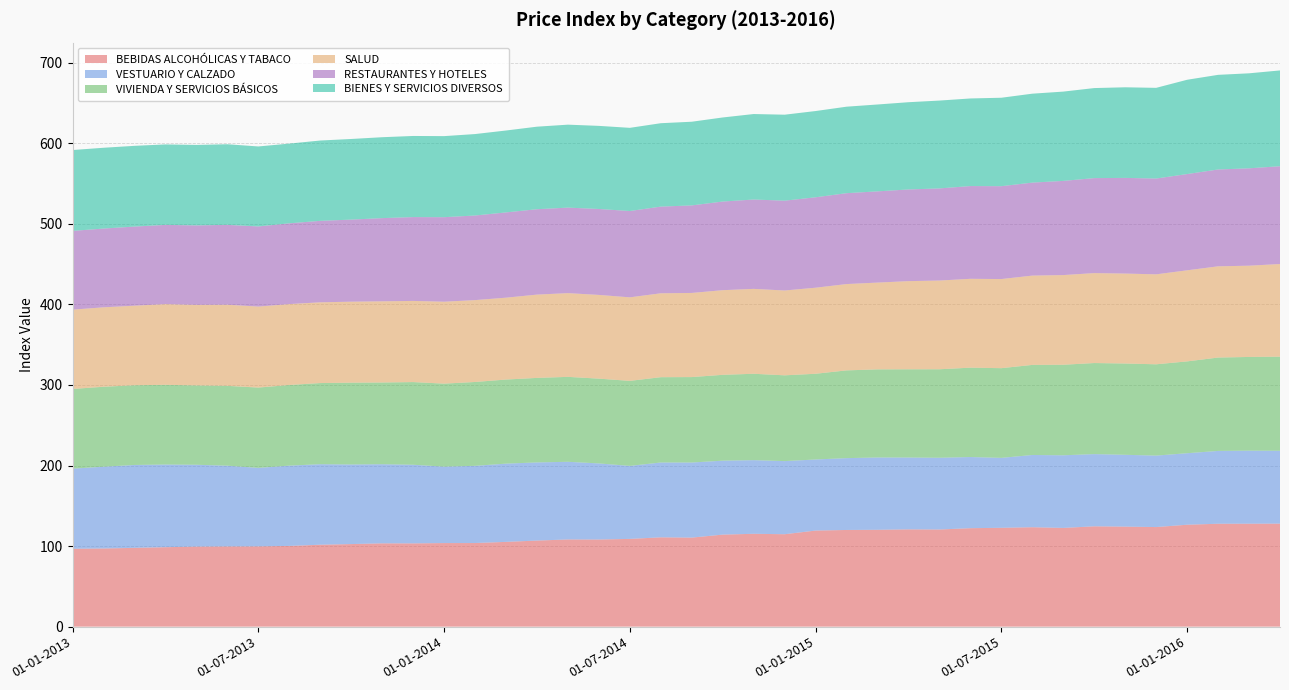

Reading right to left, what are all the values shown in this chart?

BEBIDAS ALCOHÓLICAS Y TABACO: 01-04-2016=127.9	01-03-2016=127.8	01-02-2016=127.7	01-01-2016=126.5	01-12-2015=123.6	01-11-2015=124.2	01-10-2015=124.6	01-09-2015=122.5	01-08-2015=123.4	01-07-2015=122.7	01-06-2015=122.2	01-05-2015=120.6	01-04-2015=120.8	01-03-2015=120.2	01-02-2015=120.0	01-01-2015=119.3	01-12-2014=114.7	01-11-2014=115.3	01-10-2014=114.2	01-09-2014=110.5	01-08-2014=110.9	01-07-2014=108.9	01-06-2014=108.2	01-05-2014=108.2	01-04-2014=106.9	01-03-2014=105.2	01-02-2014=103.8	01-01-2014=103.8	01-12-2013=103.4	01-11-2013=103.4	01-10-2013=102.5	01-09-2013=101.7	01-08-2013=100.2	01-07-2013=99.7	01-06-2013=99.6	01-05-2013=99.4	01-04-2013=98.6	01-03-2013=97.8	01-02-2013=97.0	01-01-2013=96.7
VESTUARIO Y CALZADO: 01-04-2016=90.5	01-03-2016=90.7	01-02-2016=90.4	01-01-2016=88.8	01-12-2015=88.7	01-11-2015=89.2	01-10-2015=89.6	01-09-2015=90.2	01-08-2015=89.7	01-07-2015=86.8	01-06-2015=88.3	01-05-2015=89.1	01-04-2015=89.2	01-03-2015=89.8	01-02-2015=89.2	01-01-2015=88.2	01-12-2014=90.8	01-11-2014=91.4	01-10-2014=91.8	01-09-2014=93.2	01-08-2014=92.9	01-07-2014=90.6	01-06-2014=94.5	01-05-2014=96.4	01-04-2014=97.0	01-03-2014=97.1	01-02-2014=95.8	01-01-2014=94.9	01-12-2013=97.6	01-11-2013=98.2	01-10-2013=98.8	01-09-2013=100.0	01-08-2013=99.7	01-07-2013=97.4	01-06-2013=100.2	01-05-2013=101.6	01-04-2013=102.6	01-03-2013=102.9	01-02-2013=101.5	01-01-2013=99.5
VIVIENDA Y SERVICIOS BÁSICOS: 01-04-2016=116.8	01-03-2016=116.3	01-02-2016=115.9	01-01-2016=114.0	01-12-2015=113.3	01-11-2015=113.3	01-10-2015=113.0	01-09-2015=112.4	01-08-2015=111.8	01-07-2015=111.3	01-06-2015=110.9	01-05-2015=109.9	01-04-2015=109.5	01-03-2015=109.4	01-02-2015=108.9	01-01-2015=106.4	01-12-2014=106.5	01-11-2014=107.2	01-10-2014=106.6	01-09-2014=106.1	01-08-2014=105.9	01-07-2014=105.5	01-06-2014=105.2	01-05-2014=105.4	01-04-2014=104.9	01-03-2014=104.4	01-02-2014=104.1	01-01-2014=103.0	01-12-2013=102.6	01-11-2013=101.5	01-10-2013=101.6	01-09-2013=100.7	01-08-2013=100.1	01-07-2013=99.7	01-06-2013=99.1	01-05-2013=98.5	01-04-2013=99.0	01-03-2013=99.0	01-02-2013=99.3	01-01-2013=98.9
SALUD: 01-04-2016=115.0	01-03-2016=113.3	01-02-2016=113.2	01-01-2016=113.1	01-12-2015=111.7	01-11-2015=111.7	01-10-2015=111.7	01-09-2015=111.3	01-08-2015=110.9	01-07-2015=110.6	01-06-2015=110.3	01-05-2015=110.2	01-04-2015=109.4	01-03-2015=107.7	01-02-2015=107.2	01-01-2015=106.8	01-12-2014=105.3	01-11-2014=105.4	01-10-2014=105.1	01-09-2014=104.5	01-08-2014=104.2	01-07-2014=103.7	01-06-2014=103.9	01-05-2014=104.0	01-04-2014=103.4	01-03-2014=101.6	01-02-2014=101.6	01-01-2014=101.7	01-12-2013=100.8	01-11-2013=100.8	01-10-2013=100.5	01-09-2013=100.2	01-08-2013=100.4	01-07-2013=100.5	01-06-2013=100.7	01-05-2013=100.0	01-04-2013=100.2	01-03-2013=98.8	01-02-2013=98.6	01-01-2013=98.5
RESTAURANTES Y HOTELES: 01-04-2016=121.4	01-03-2016=120.9	01-02-2016=120.2	01-01-2016=119.5	01-12-2015=118.9	01-11-2015=118.8	01-10-2015=117.9	01-09-2015=116.9	01-08-2015=115.4	01-07-2015=115.3	01-06-2015=115.1	01-05-2015=114.4	01-04-2015=113.8	01-03-2015=113.2	01-02-2015=112.8	01-01-2015=112.3	01-12-2014=111.5	01-11-2014=110.9	01-10-2014=110.0	01-09-2014=108.7	01-08-2014=107.6	01-07-2014=107.2	01-06-2014=106.7	01-05-2014=106.2	01-04-2014=106.0	01-03-2014=105.8	01-02-2014=105.0	01-01-2014=104.9	01-12-2013=104.1	01-11-2013=103.3	01-10-2013=101.9	01-09-2013=101.1	01-08-2013=100.3	01-07-2013=99.5	01-06-2013=99.1	01-05-2013=98.7	01-04-2013=98.3	01-03-2013=98.2	01-02-2013=97.8	01-01-2013=97.8
BIENES Y SERVICIOS DIVERSOS: 01-04-2016=118.9	01-03-2016=117.9	01-02-2016=117.5	01-01-2016=117.1	01-12-2015=112.6	01-11-2015=112.5	01-10-2015=111.8	01-09-2015=110.9	01-08-2015=110.4	01-07-2015=109.8	01-06-2015=108.8	01-05-2015=109.1	01-04-2015=108.3	01-03-2015=107.8	01-02-2015=107.4	01-01-2015=107.1	01-12-2014=106.7	01-11-2014=106.1	01-10-2014=104.4	01-09-2014=103.9	01-08-2014=103.5	01-07-2014=103.3	01-06-2014=103.2	01-05-2014=103.0	01-04-2014=102.5	01-03-2014=101.7	01-02-2014=101.1	01-01-2014=100.6	01-12-2013=100.7	01-11-2013=100.4	01-10-2013=100.1	01-09-2013=99.7	01-08-2013=99.0	01-07-2013=99.3	01-06-2013=100.1	01-05-2013=99.9	01-04-2013=99.9	01-03-2013=100.2	01-02-2013=100.3	01-01-2013=100.4